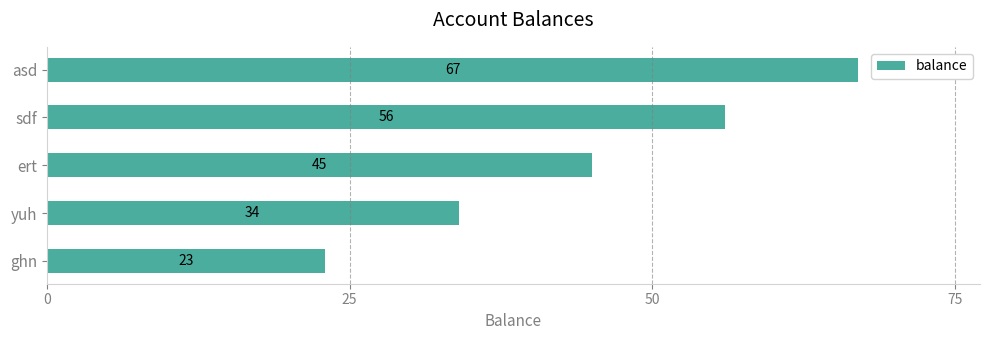

Between asd and yuh, which is larger?

asd